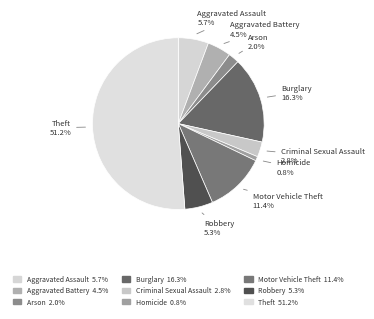

What percentage is the Homicide slice, to the nearest percent?

1%